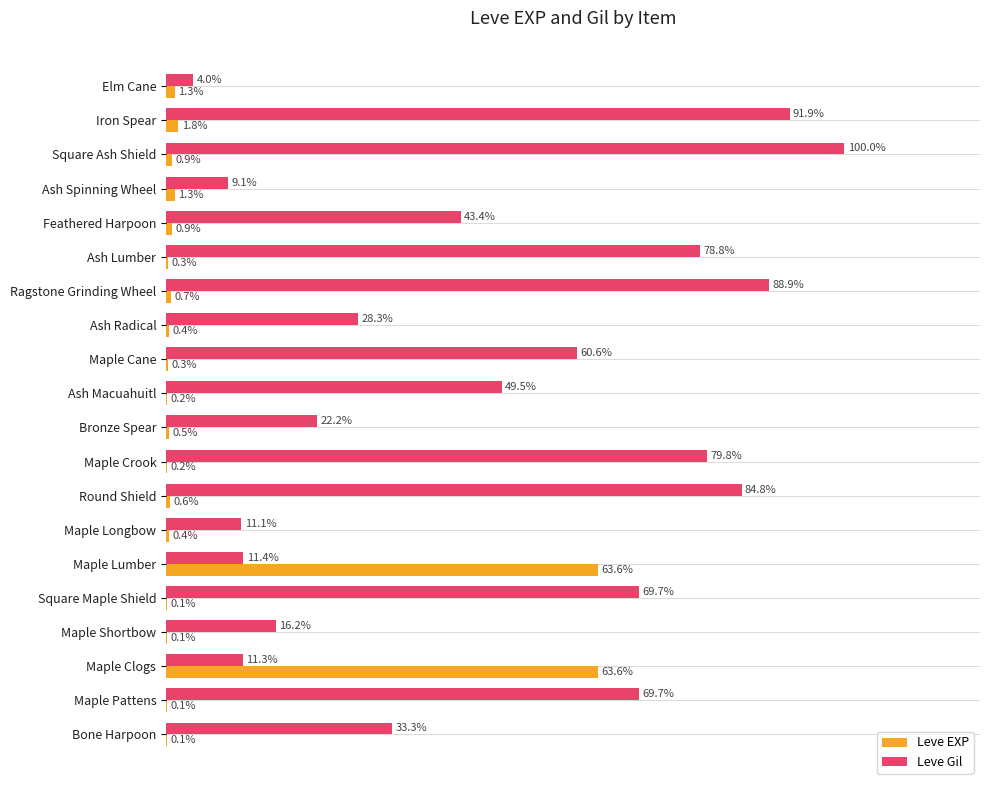

At which label is Leve Gil closest to 52?

Ash Macuahuitl